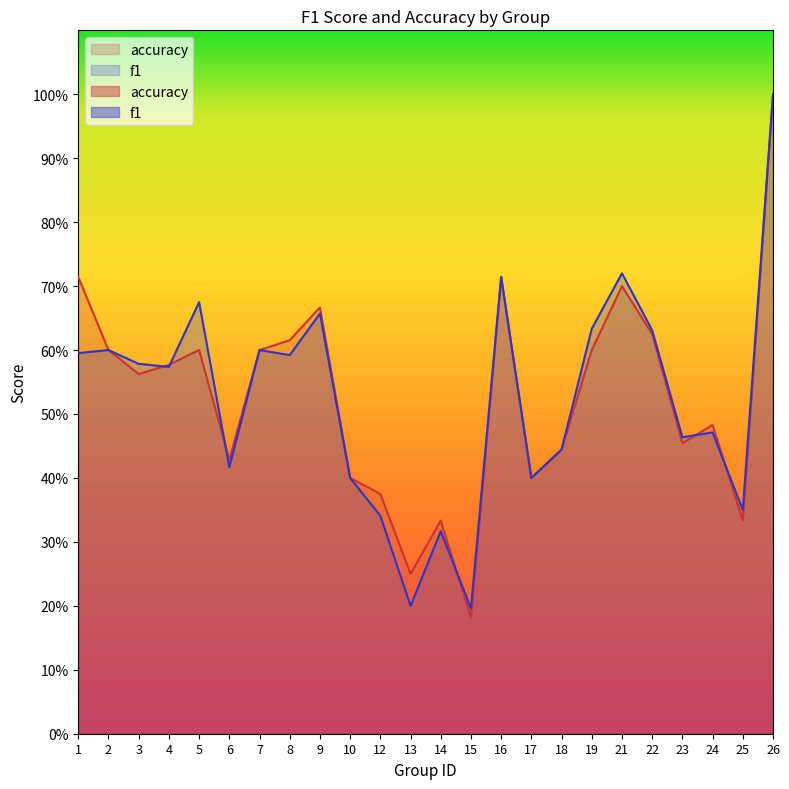

What is the value of the accuracy point at the 14th from the left?

0.2